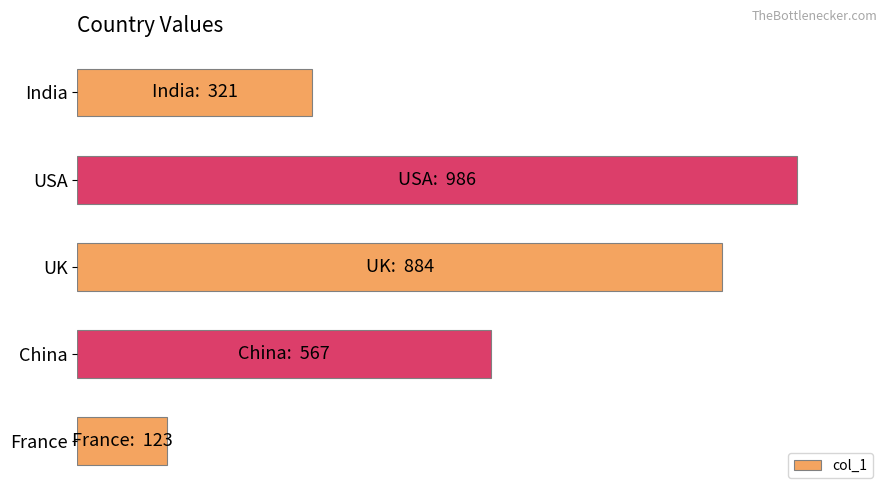

What is the difference between the maximum and minimum values?

863